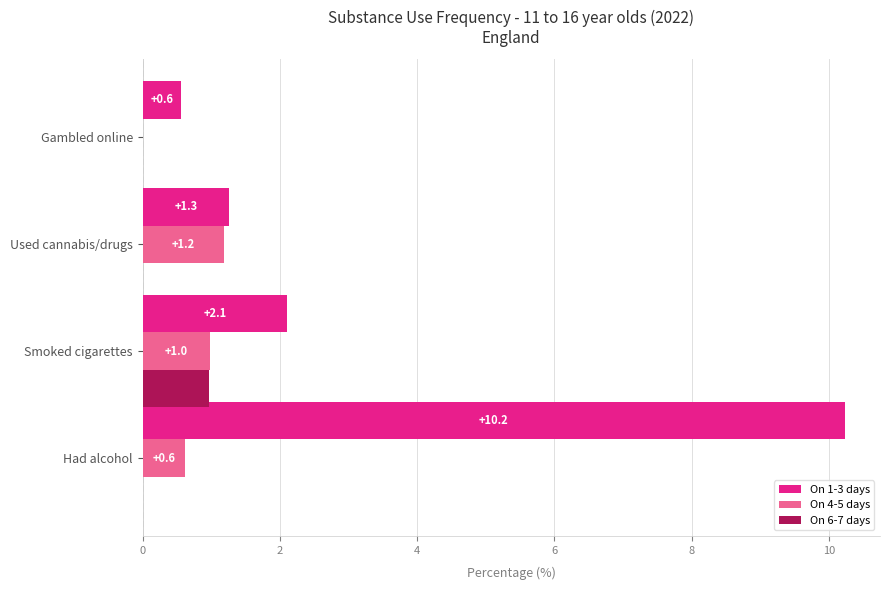

Which label corresponds to the largest value in the chart?

Had alcohol